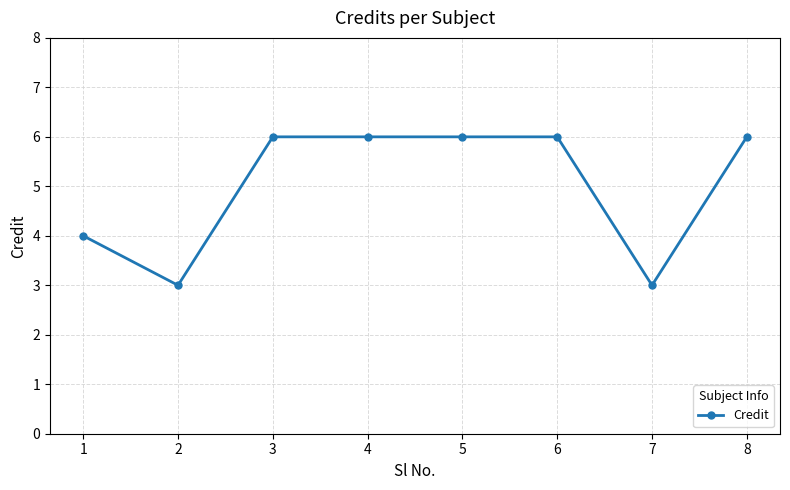

What is the sum of the values at 6 and 2?

9